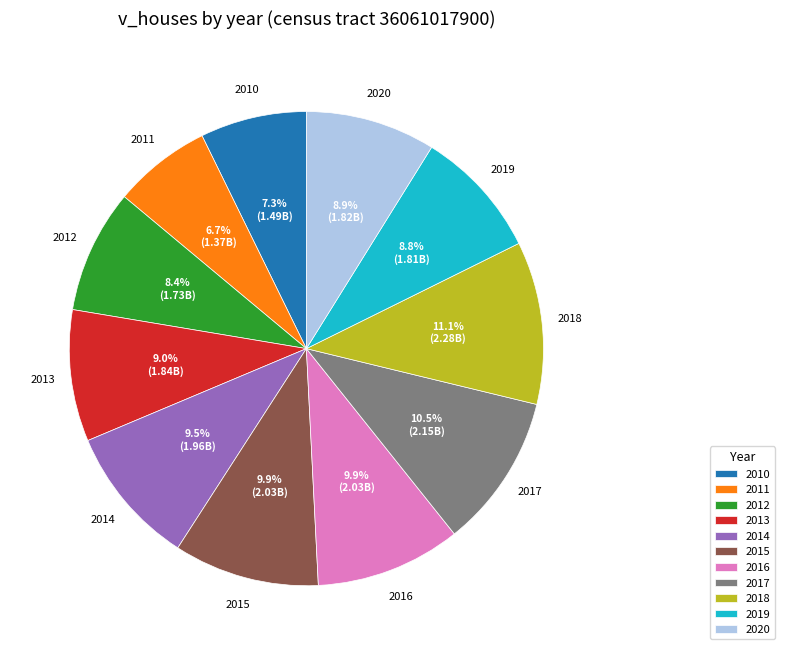

Is 2019 the majority of the pie?

No